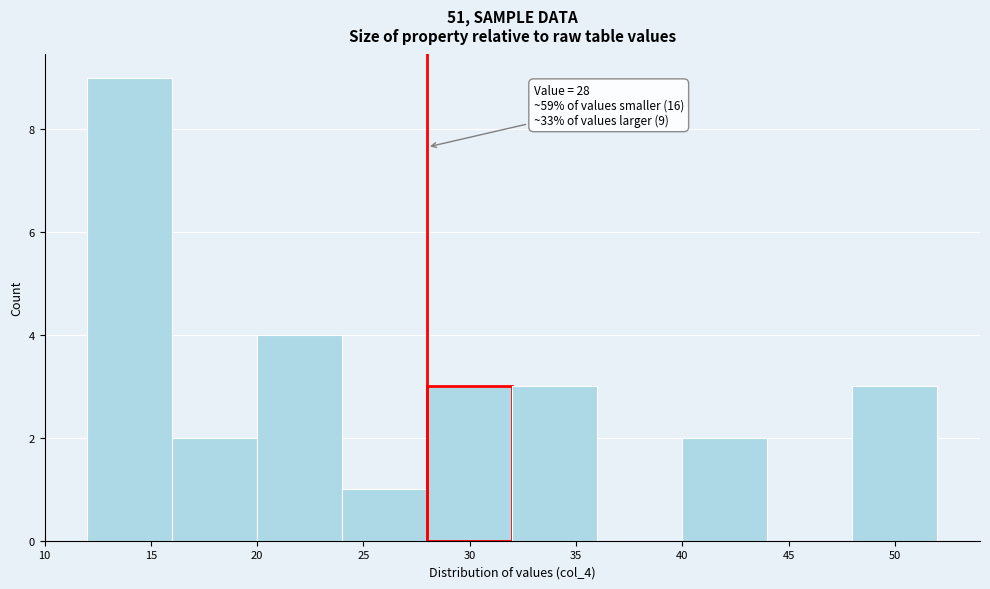

Over which range of the x-axis is the bar tallest?

12 to 16